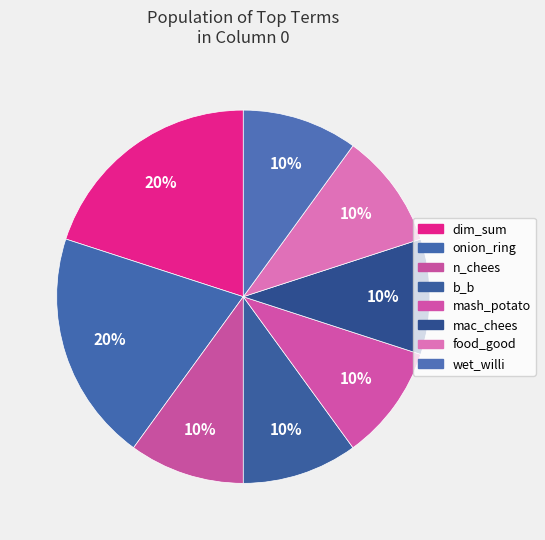

Count the number of slices in the pie.

8